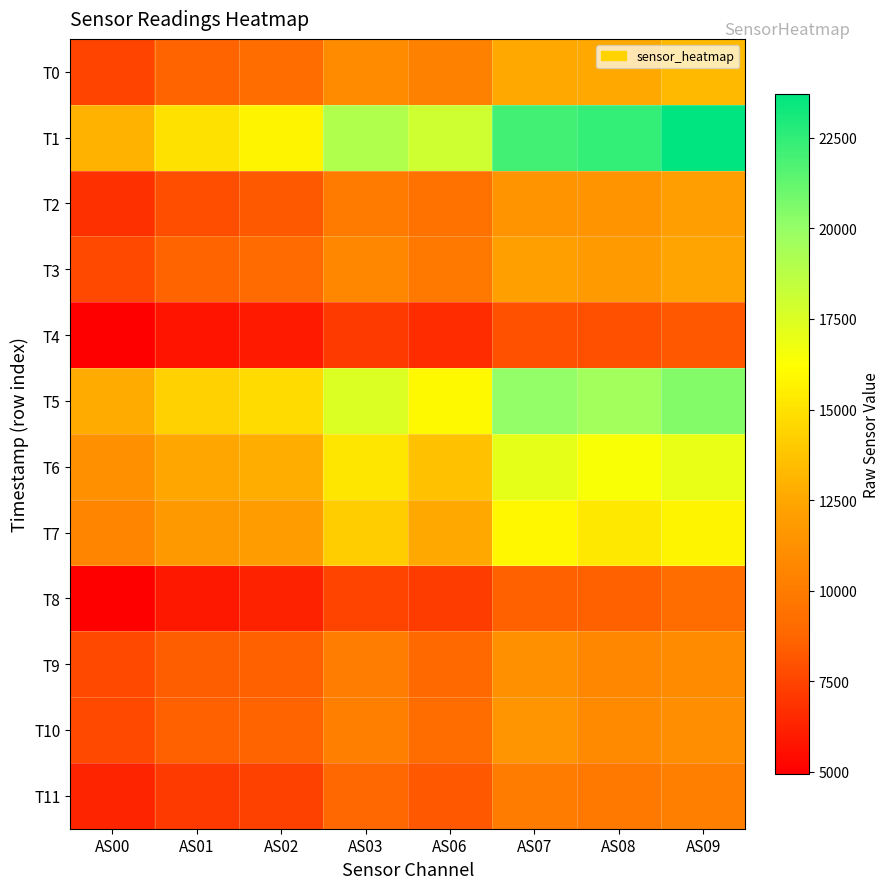

Count the number of categories in the chart.

8